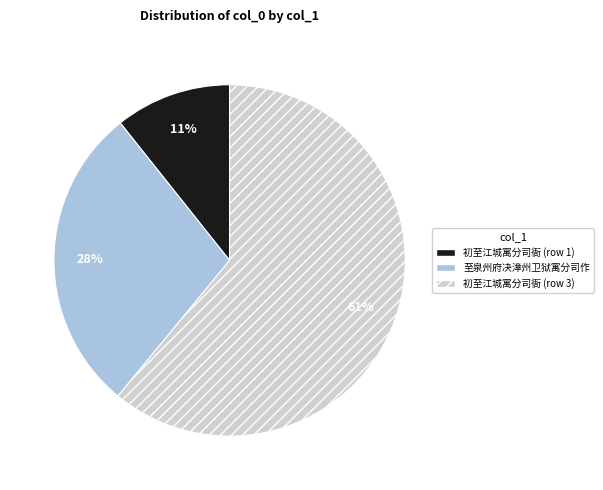

Is there any slice that represents more than half of the pie?

Yes